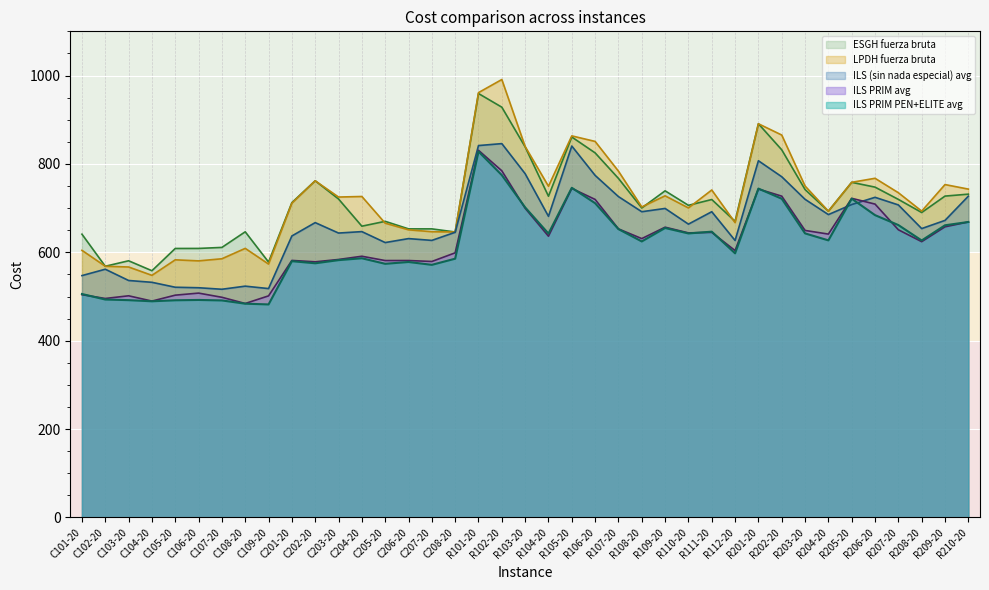

How many lines are shown in the chart?

5